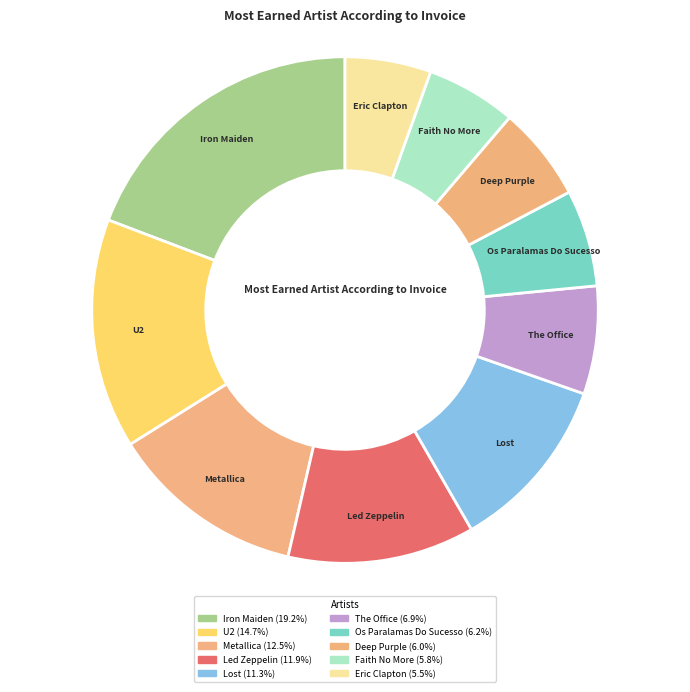

To the nearest percent, what is the difference between the largest and smallest slice percentages?

14%